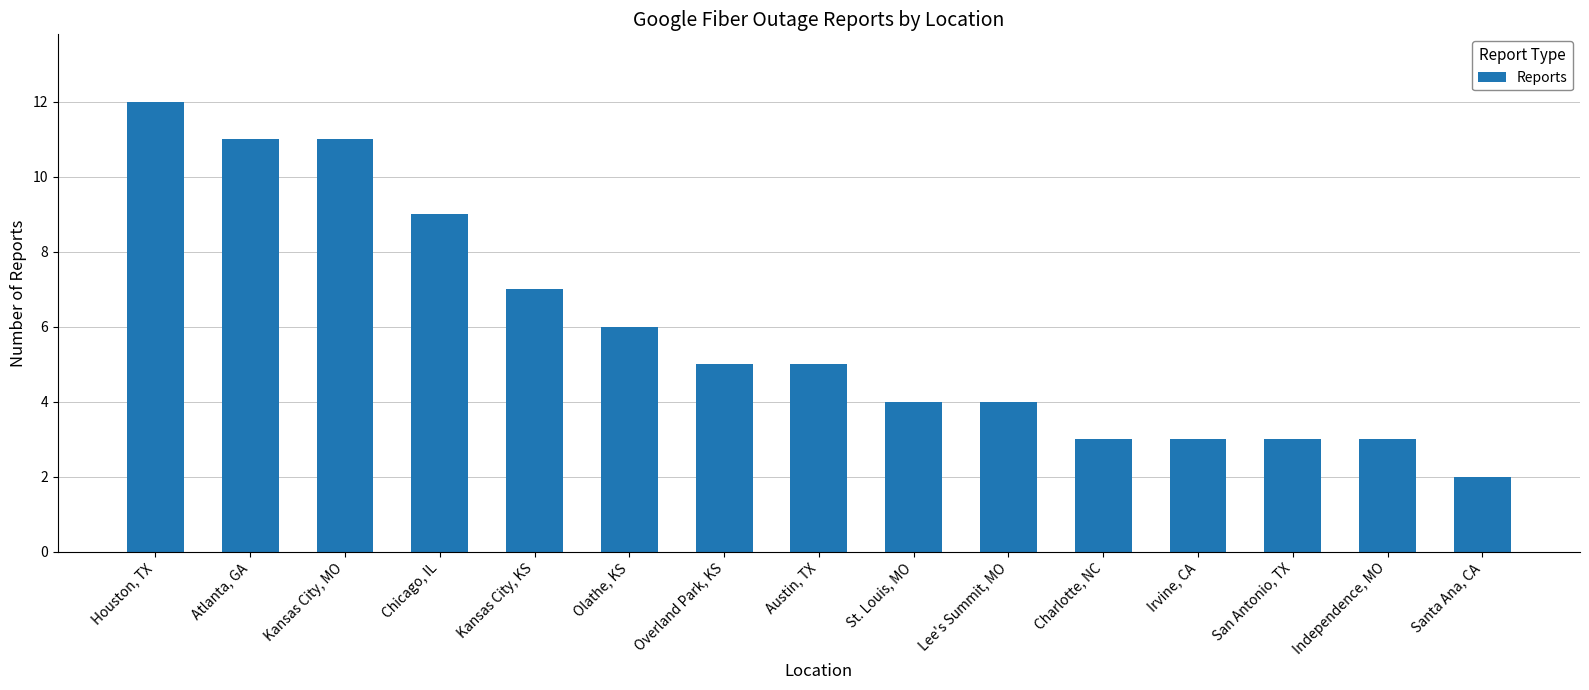

What is the value of the 2nd bar from the left?

11